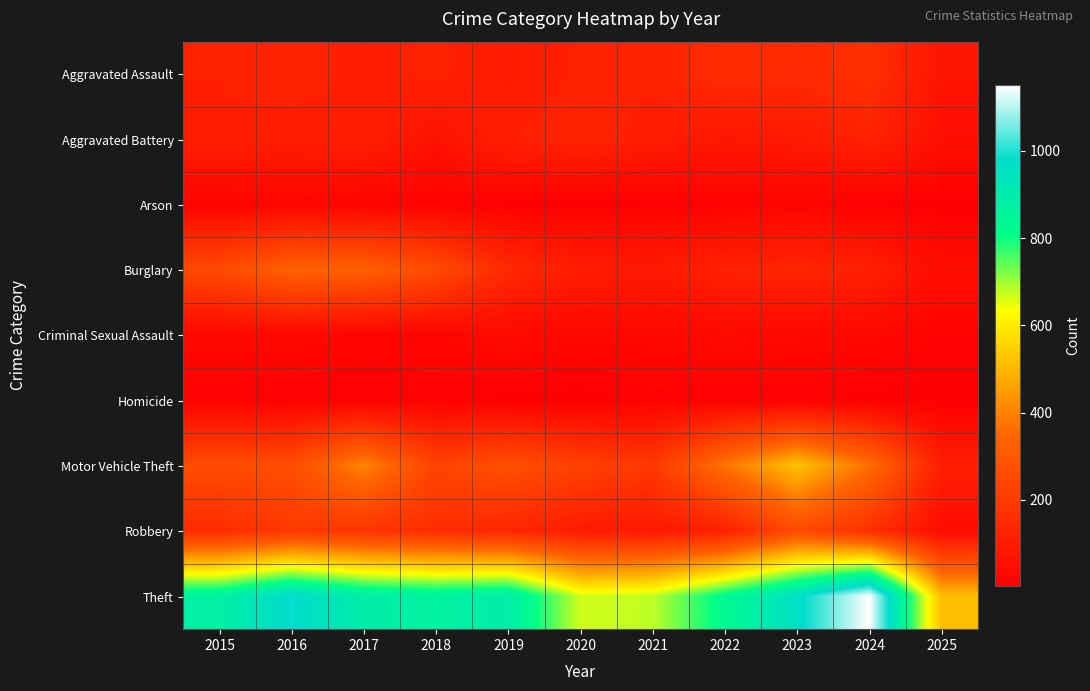

At 2019, list the series in order from smallest to largest.

Arson, Homicide, Criminal Sexual Assault, Aggravated Assault, Aggravated Battery, Robbery, Burglary, Motor Vehicle Theft, Theft